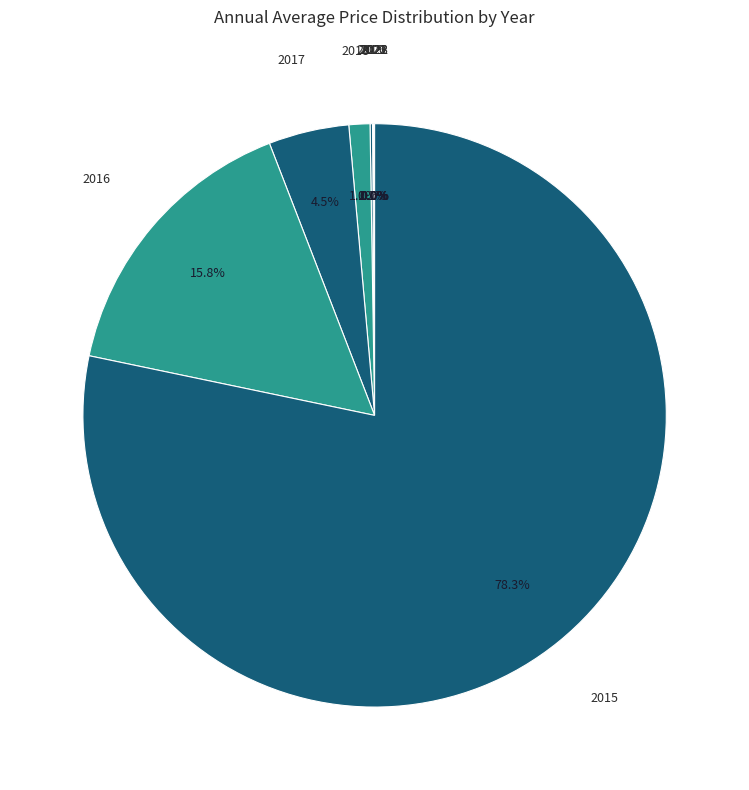

To the nearest percent, what is the average slice percentage?

11%